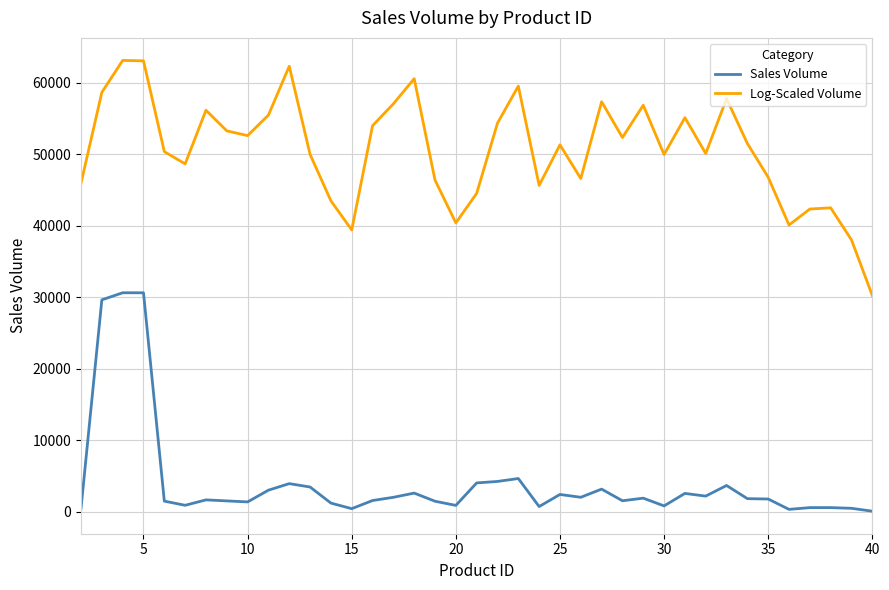

What are all the series names shown in the legend?

Sales Volume, Log-Scaled Volume